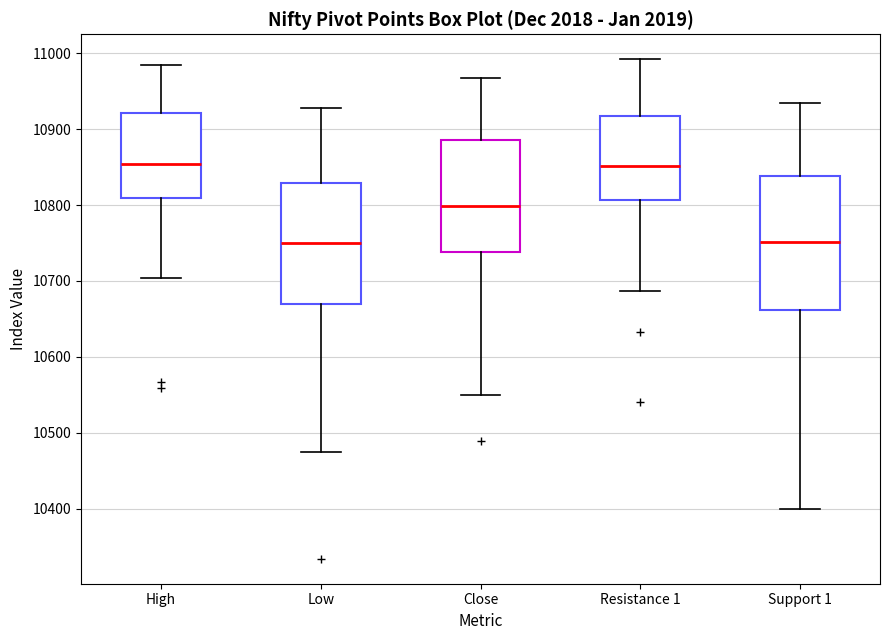

Where is the lower edge of the box for Support 1 on the y-axis? The values are not printed on the chart, so give them approximately, as read against the axis.

10660